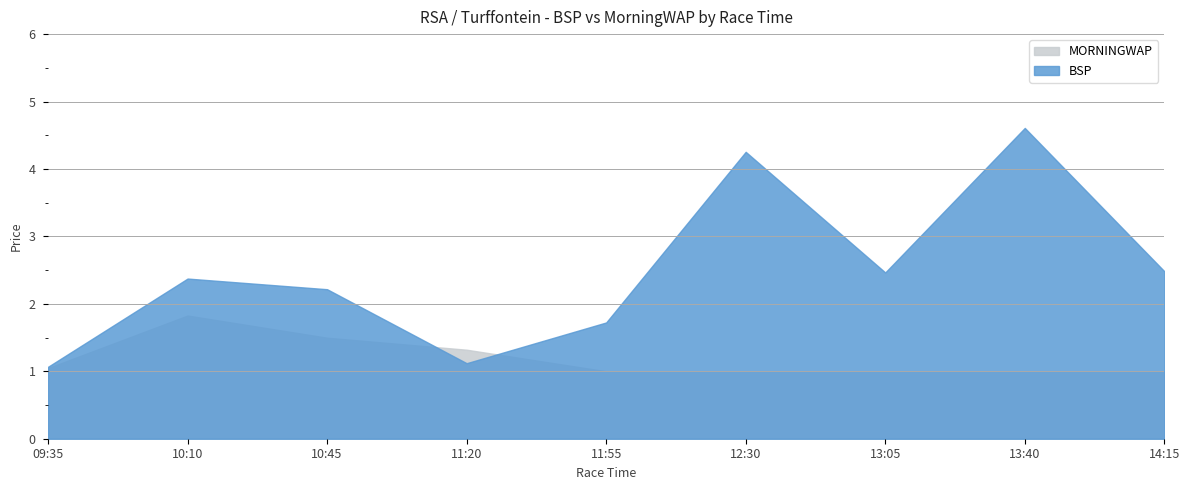

True or false: BSP has a value of 2.5 at 13:05.

True